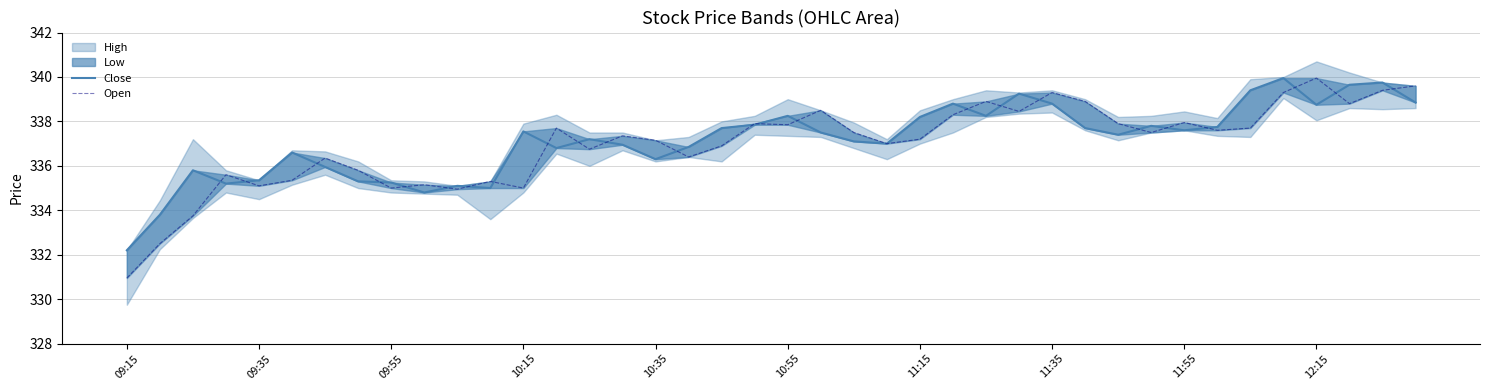

What is the sum of all Open values?

13478.6